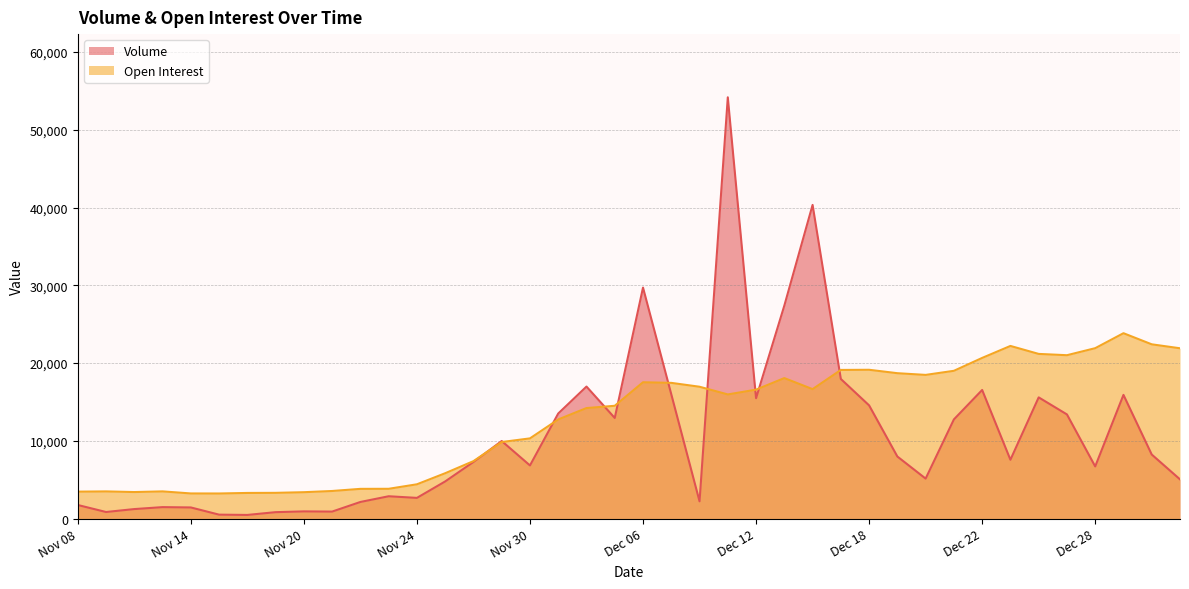

The Volume series shows 8744 at Dec 12. True or false?

False